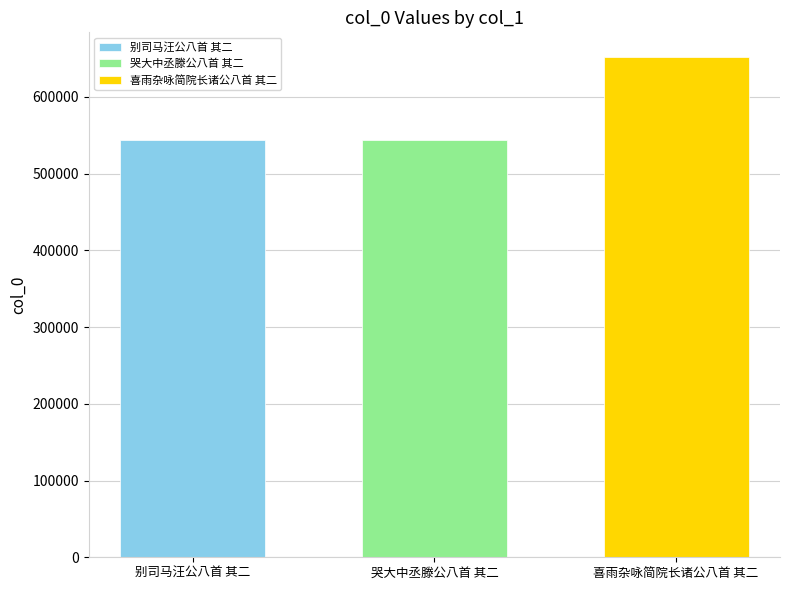

What is the approximate value of 哭大中丞滕公八首 其二 at 哭大中丞滕公八首 其二?

544128